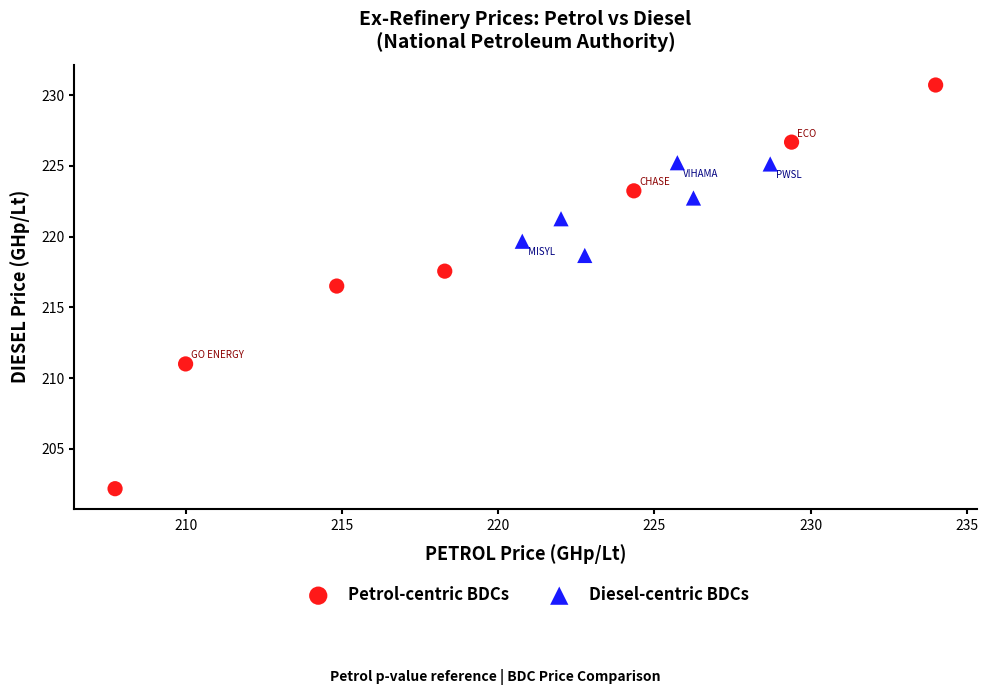

Which series has the widest spread of Y values?

Petrol-centric BDCs